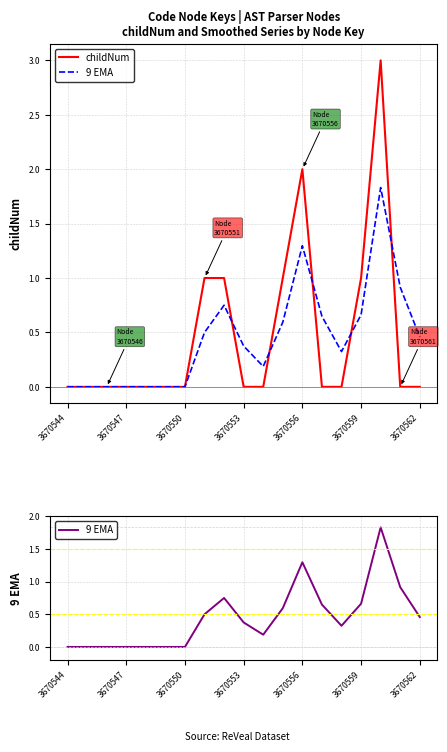

True or false: childNum has a value of 1.0 at 14.

False